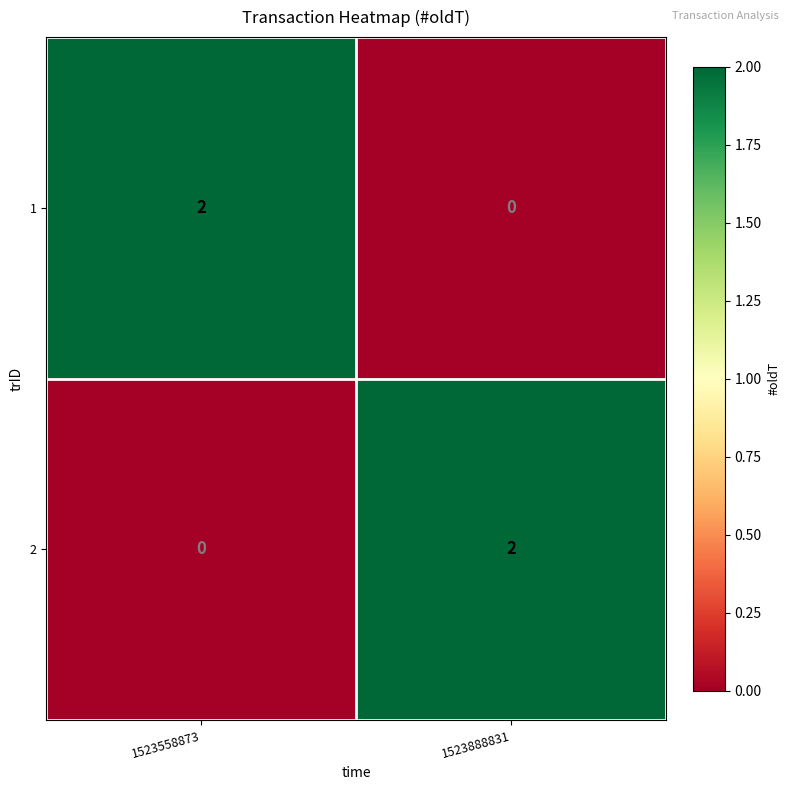

Count the number of categories in the chart.

2